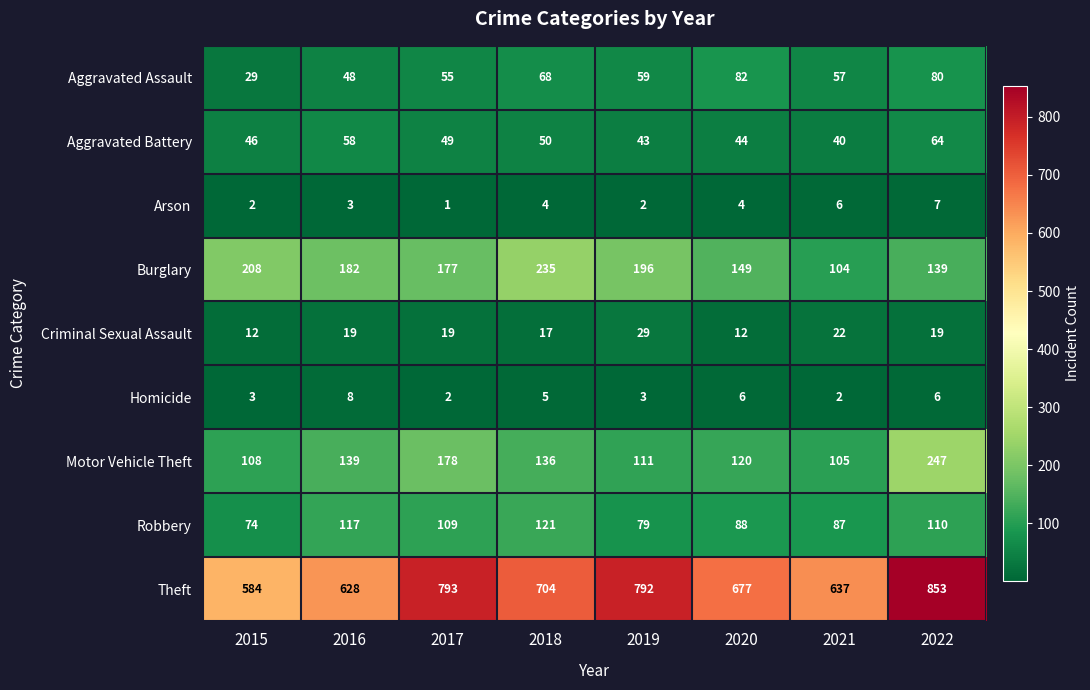

What value does the Theft series have at 2018?

704